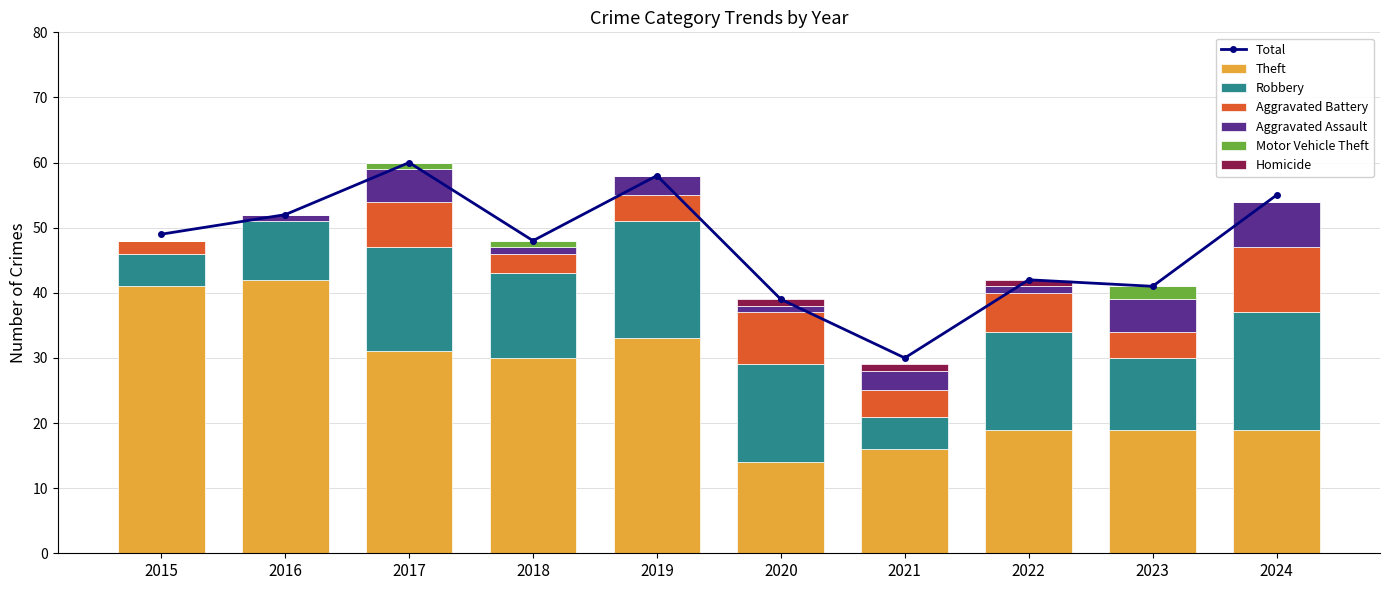

True or false: Robbery has a value of 12 at 2016.

False